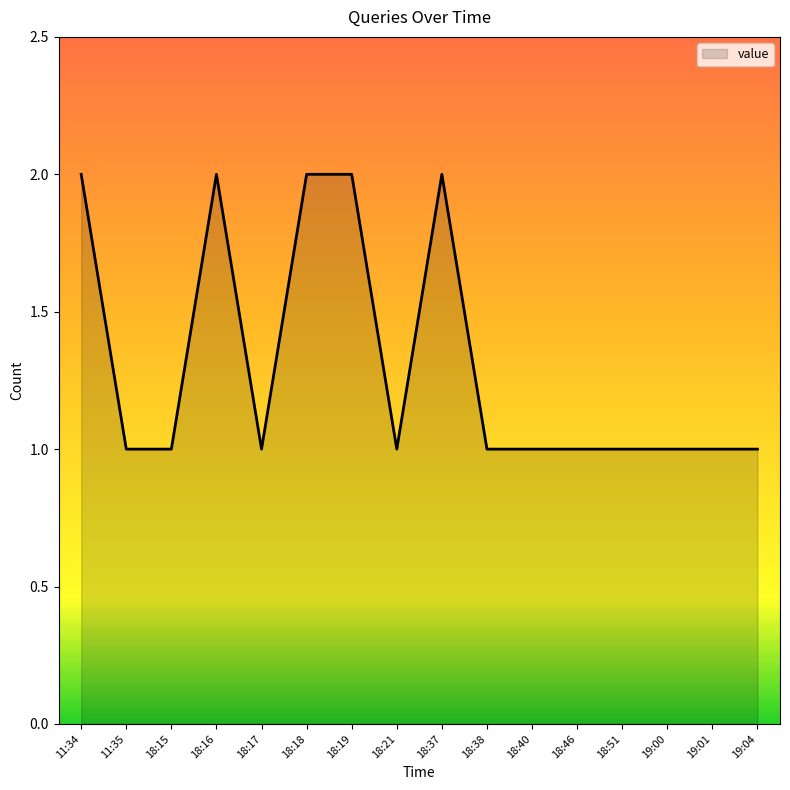

What position from the right is 18:38?

7